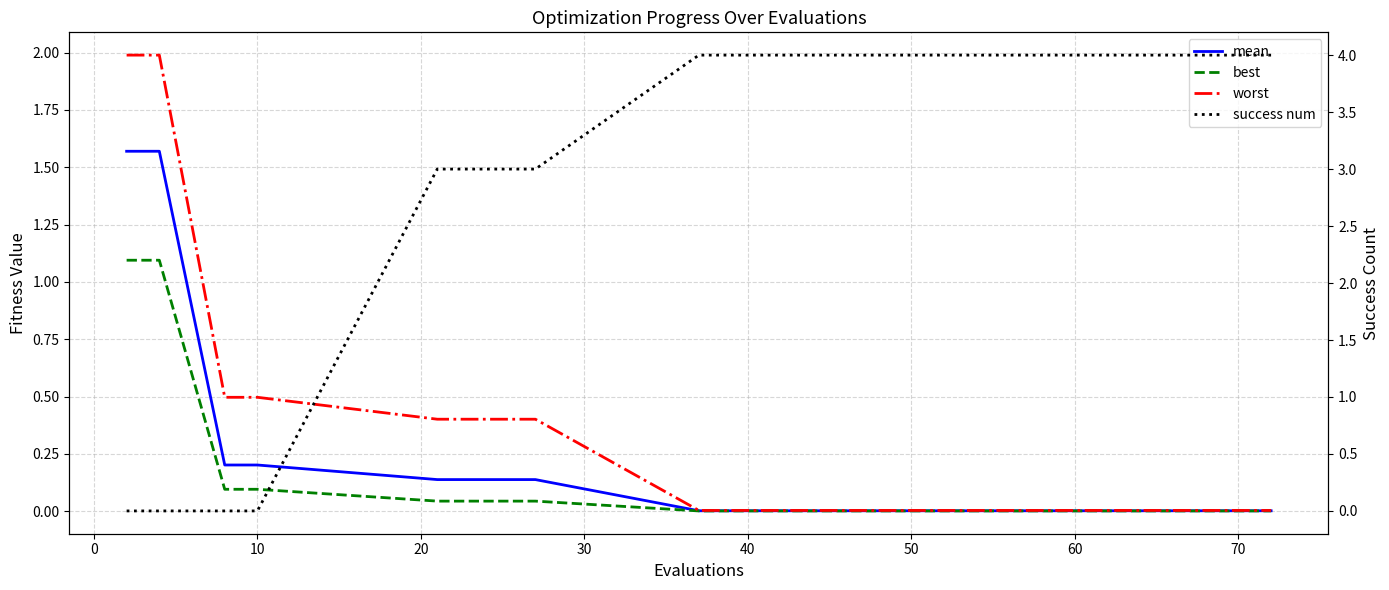

Which series ends up on top after the final intersection of success num and best?

success num